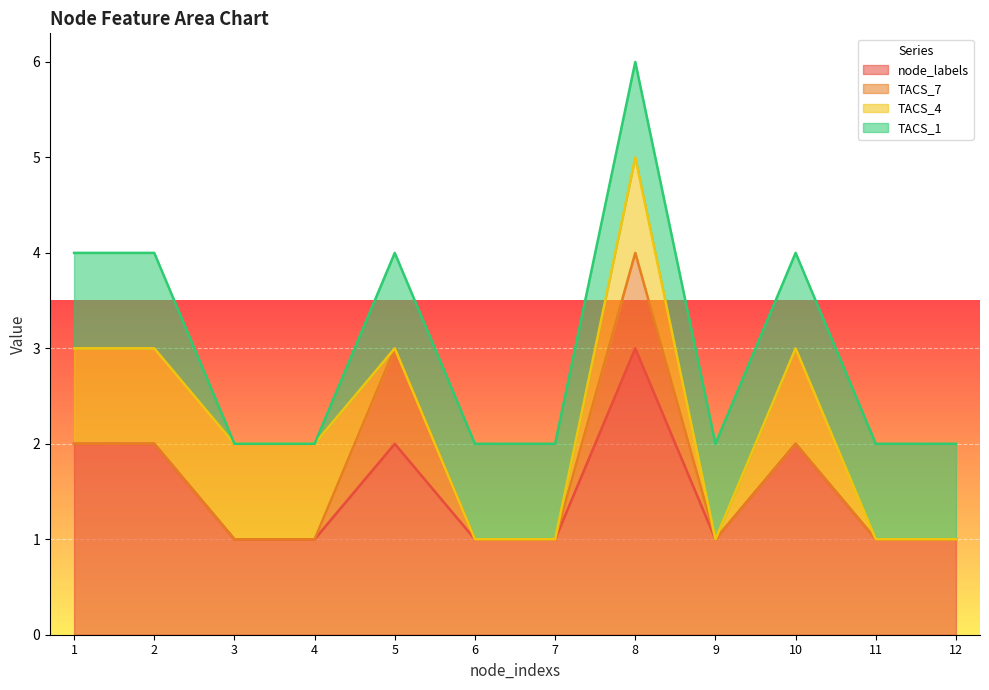

What are all the series names shown in the legend?

node_labels, TACS_7, TACS_4, TACS_1